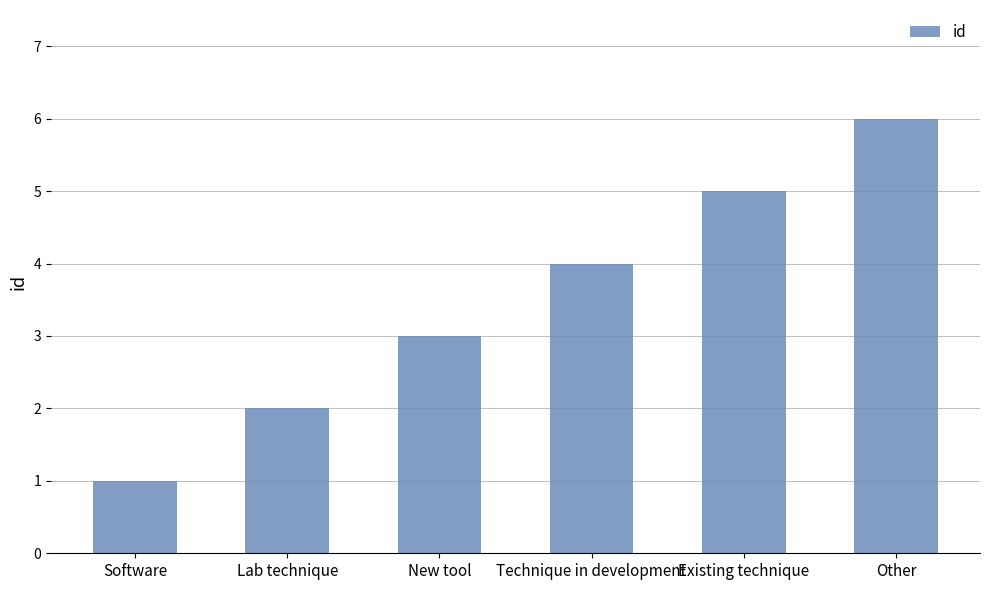

Which label corresponds to the smallest value in the chart?

Software